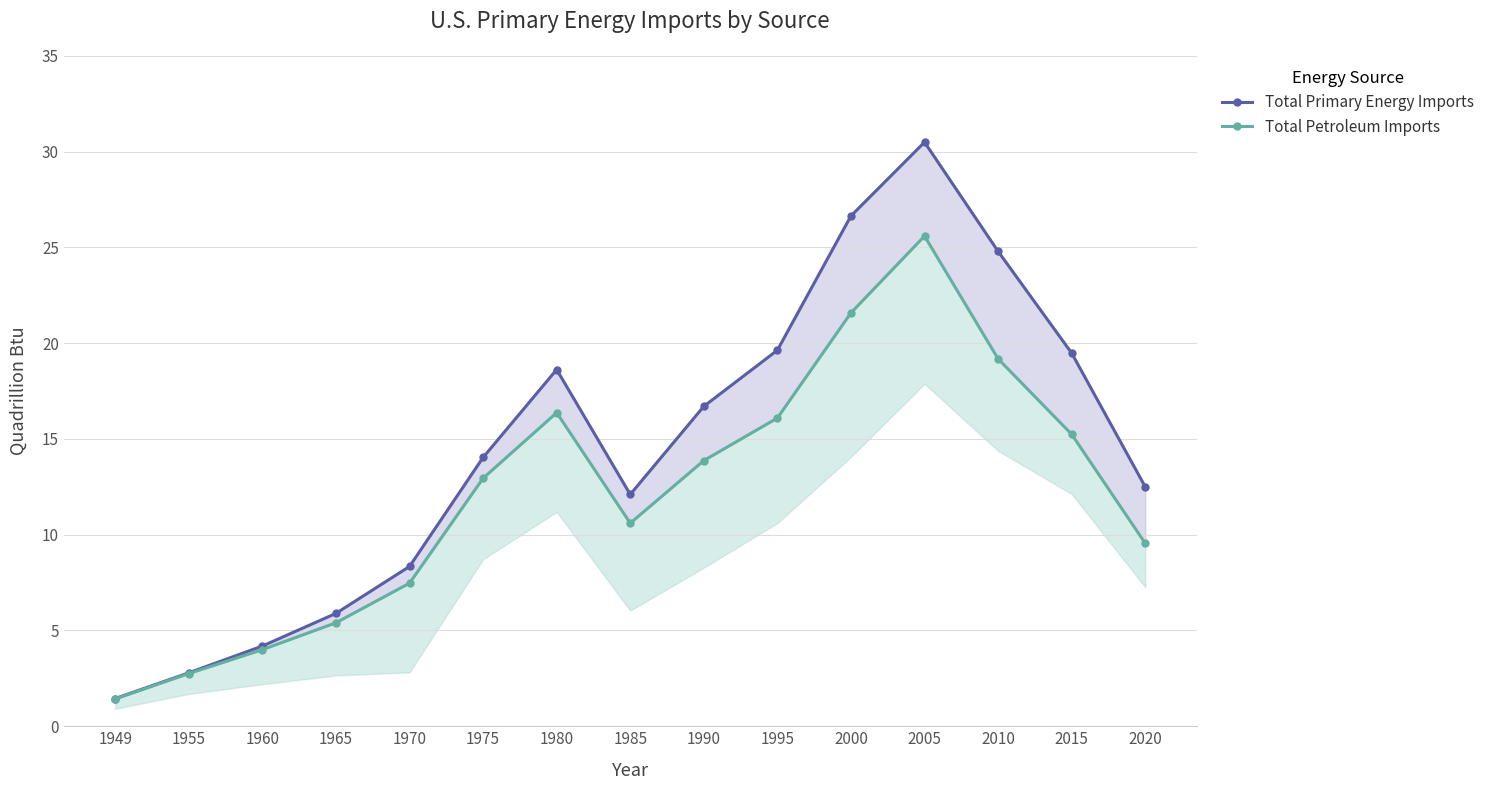

How many values in the Total Primary Energy Imports series exceed 14?

8